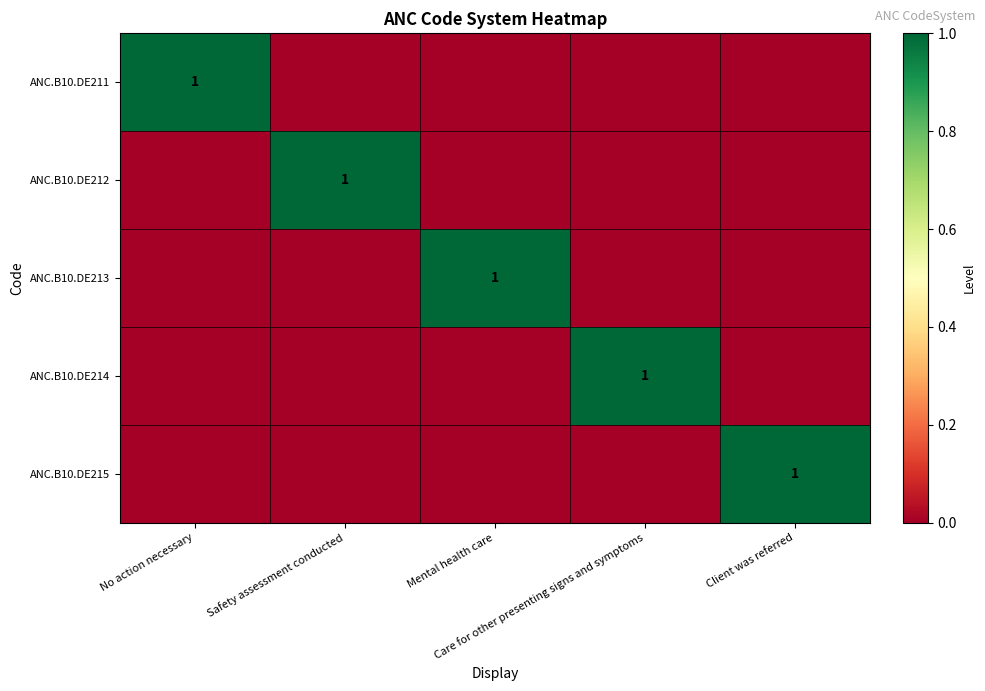

How many values in the ANC.B10.DE212 series exceed 0?

1